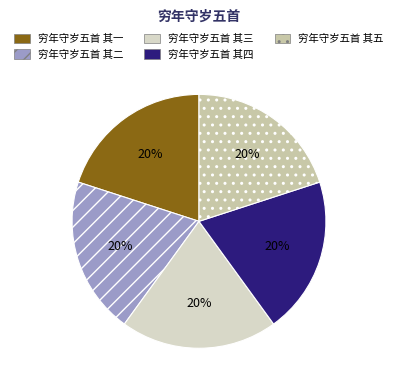

Rank the categories by value from lowest to highest.

穷年守岁五首 其一, 穷年守岁五首 其二, 穷年守岁五首 其三, 穷年守岁五首 其四, 穷年守岁五首 其五